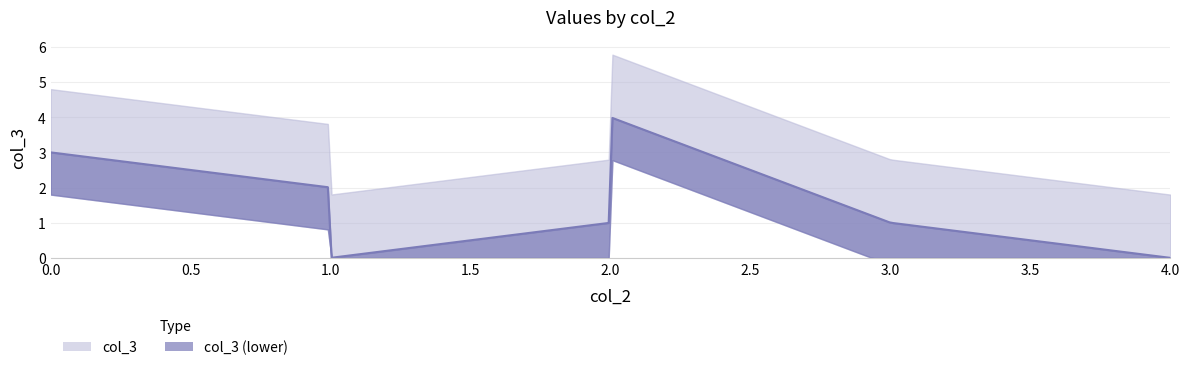

Count the number of values greater than 1.

4